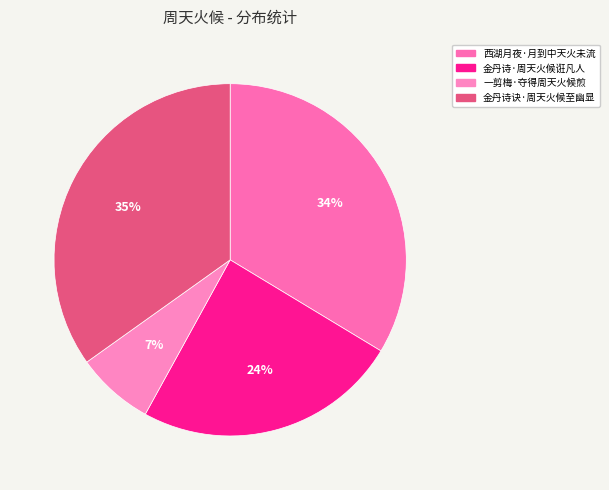

Is there a majority slice in this chart?

No